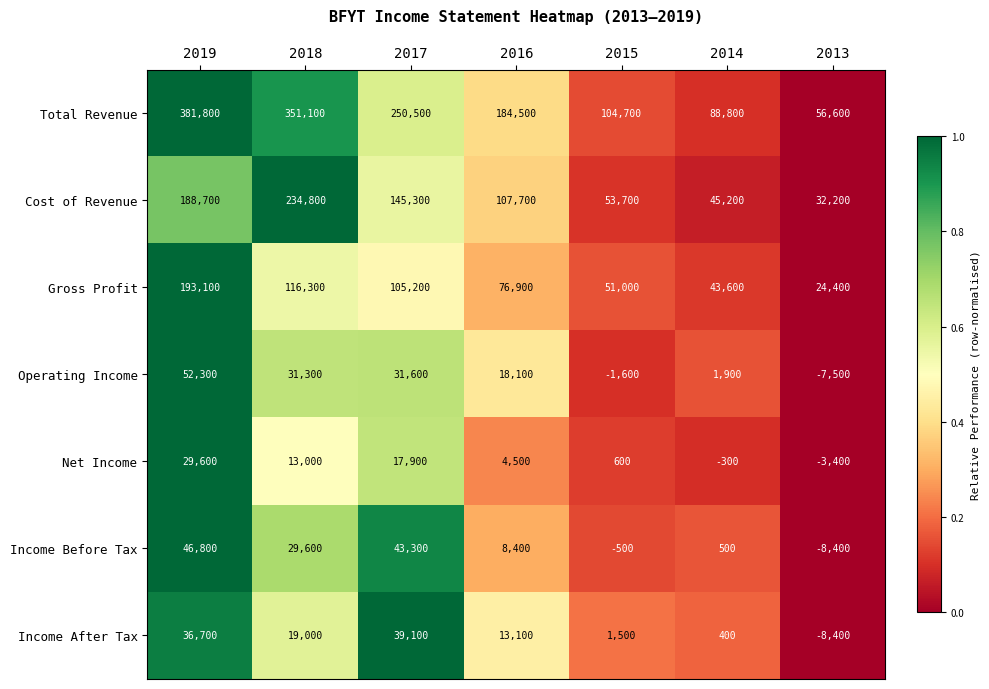

How many data points does each series have?

7